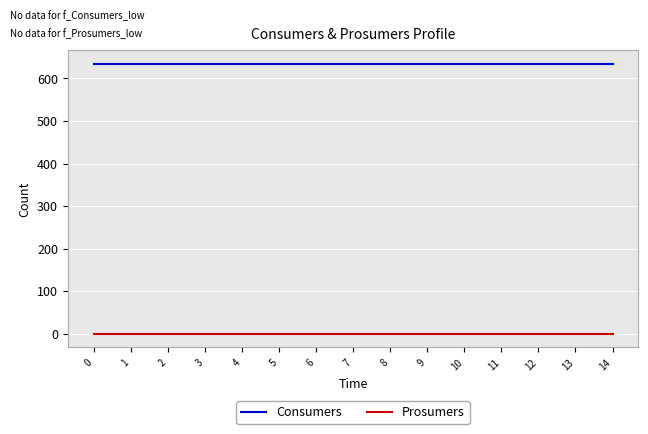

Reading left to right, extract all data points from this chart.

Consumers: 0=635	1=635	2=635	3=635	4=635	5=635	6=635	7=635	8=635	9=635	10=635	11=635	12=635	13=635	14=635
Prosumers: 0=0	1=0	2=0	3=0	4=0	5=0	6=0	7=0	8=0	9=0	10=0	11=0	12=0	13=0	14=0